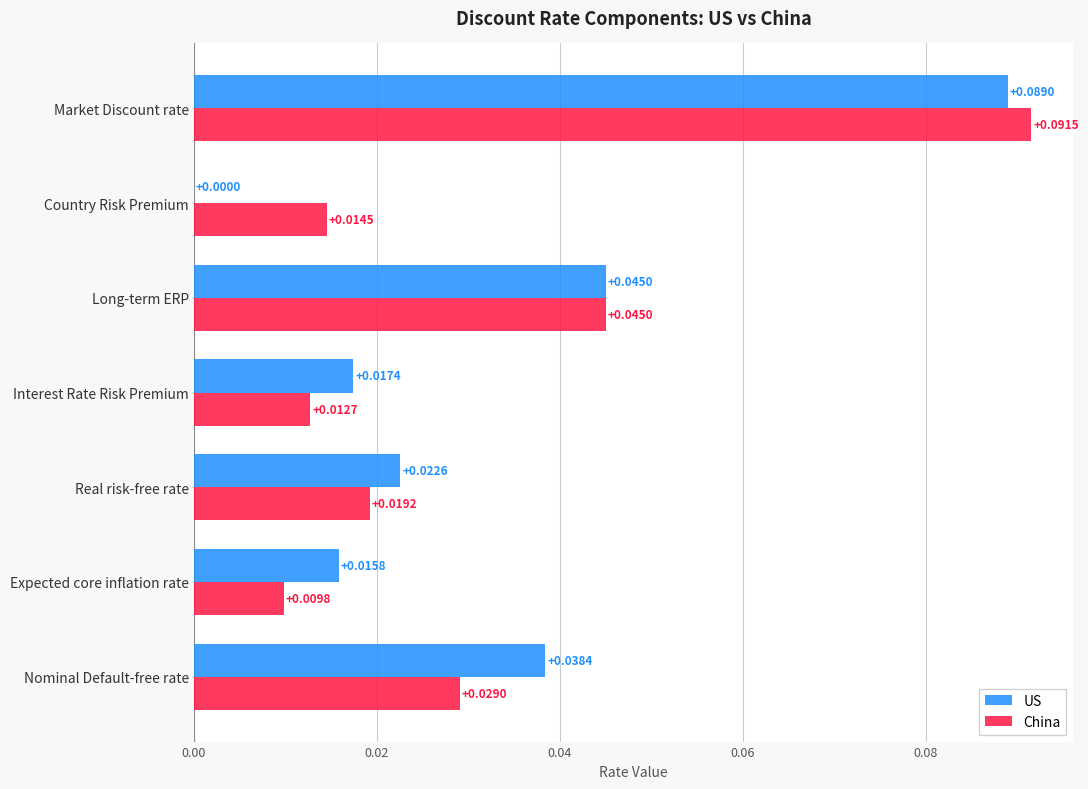

Which series changed the most between Interest Rate Risk Premium and Long-term ERP?

China